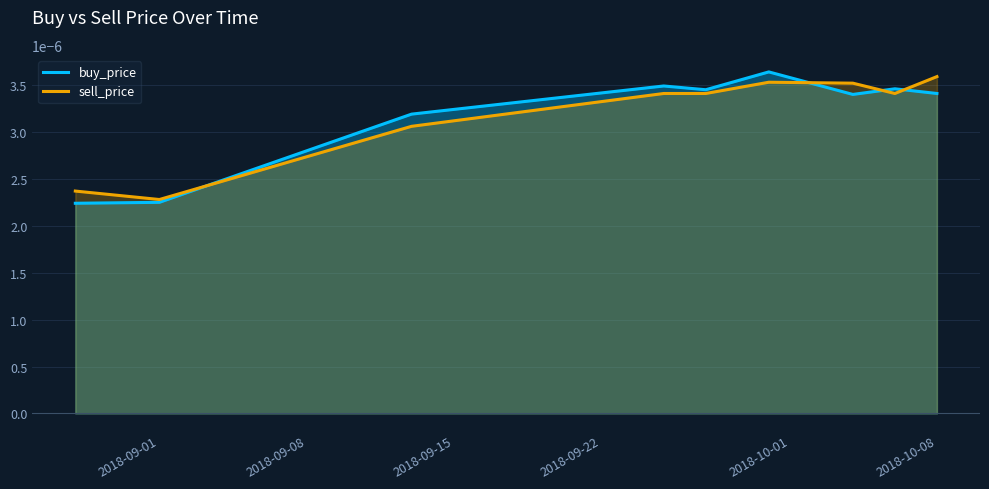

Rank the series by their average value, from highest to lowest.

sell_price, buy_price